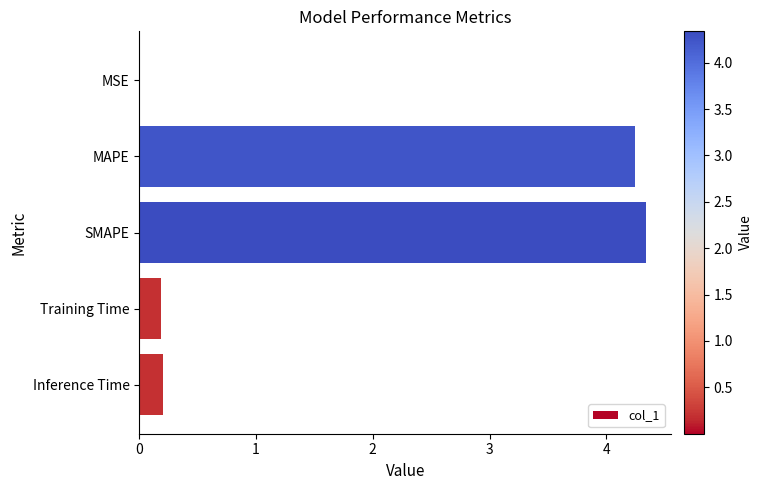

What value does the data have at SMAPE?

4.3